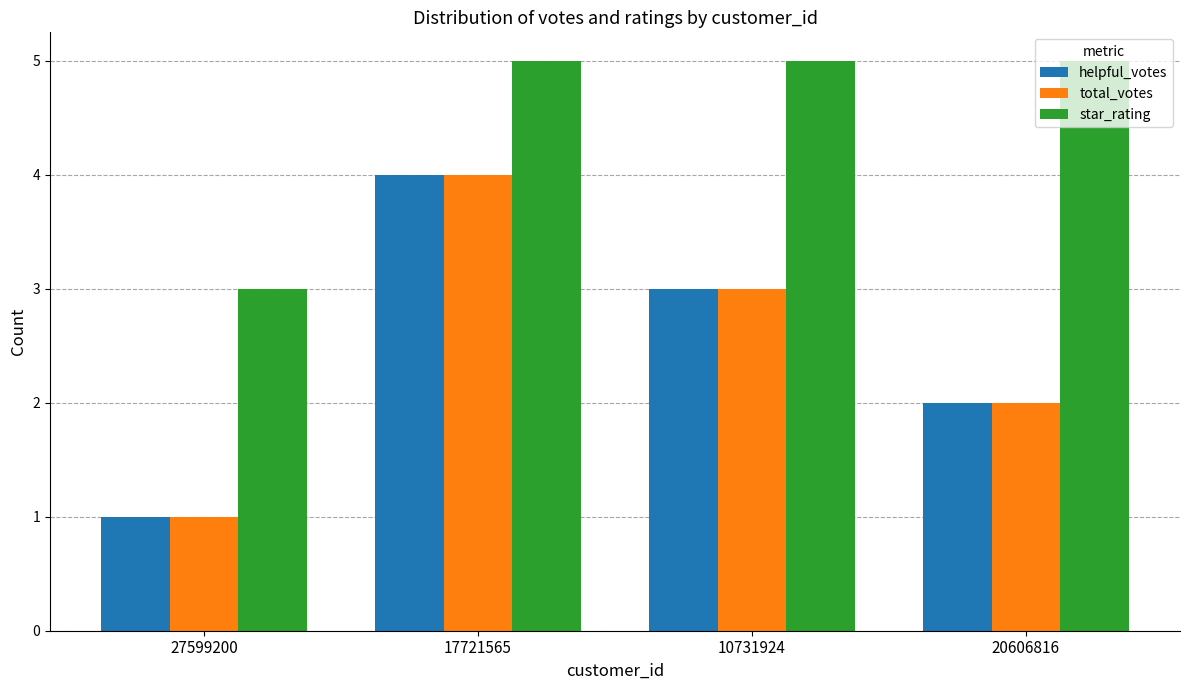

At how many categories does at least one series exceed 1?

4